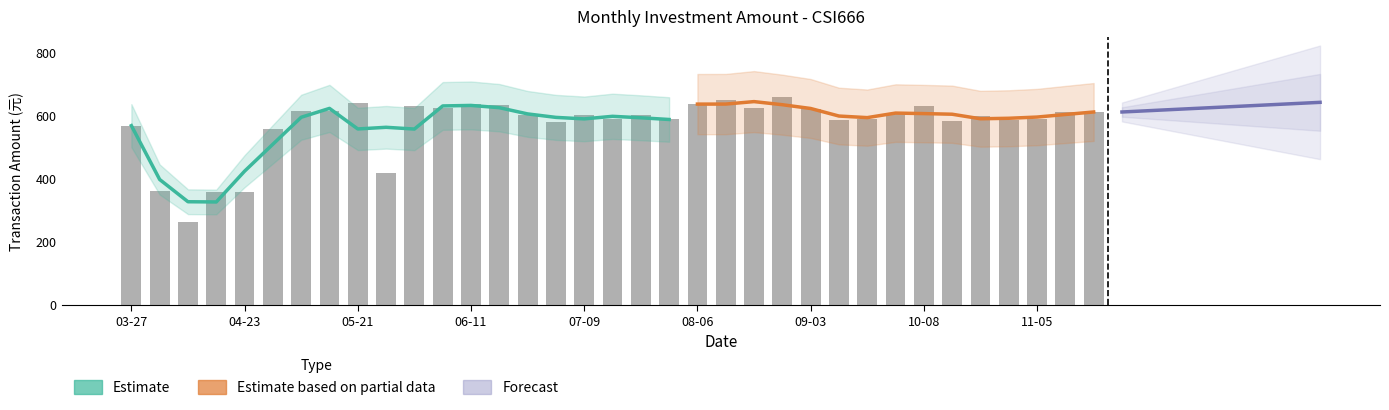

Where does the data first go above 601?

2019-05-07